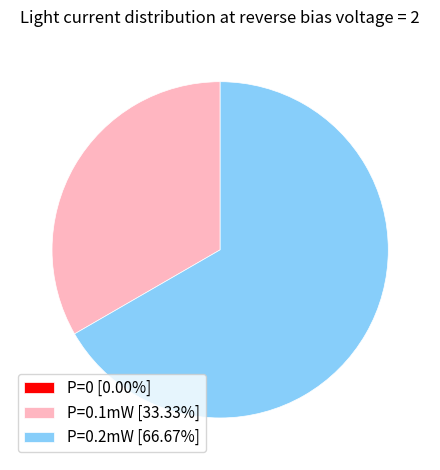

Approximately how many times larger is the value at P=0.1mW [33.33%] compared to P=0.2mW [66.67%]?

0.5